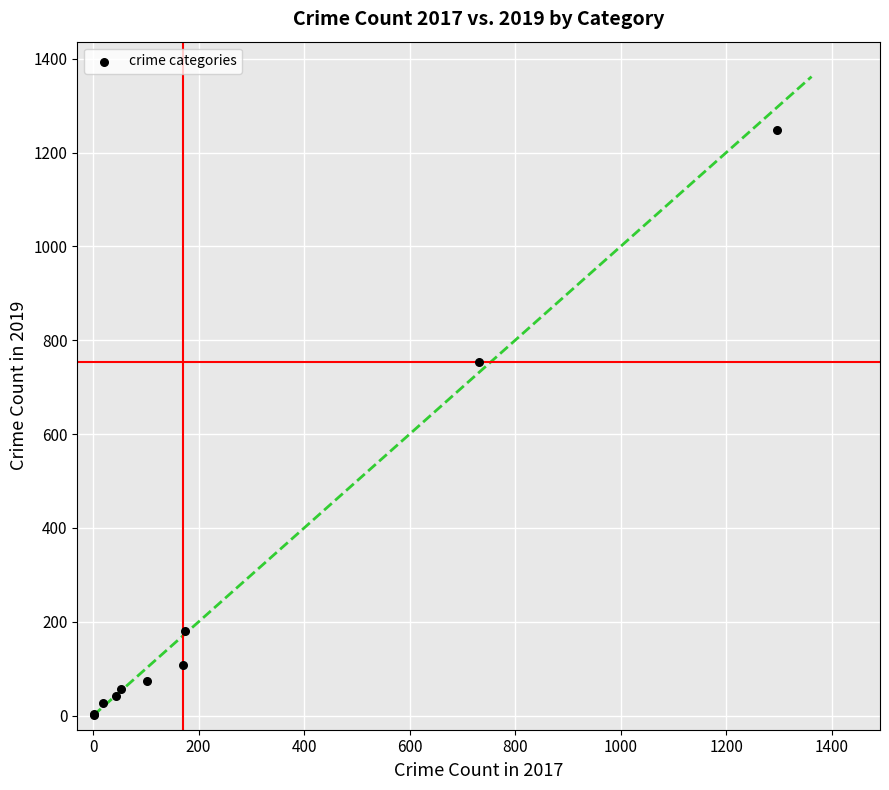

What Y value in the scatter plot is closest to 625?

754